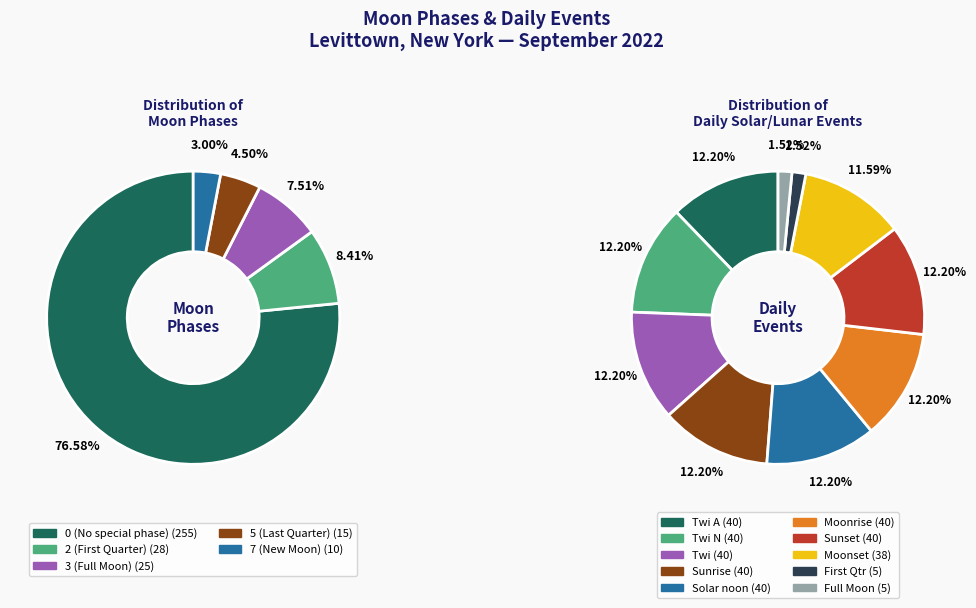

Is there a majority slice in this chart?

Yes